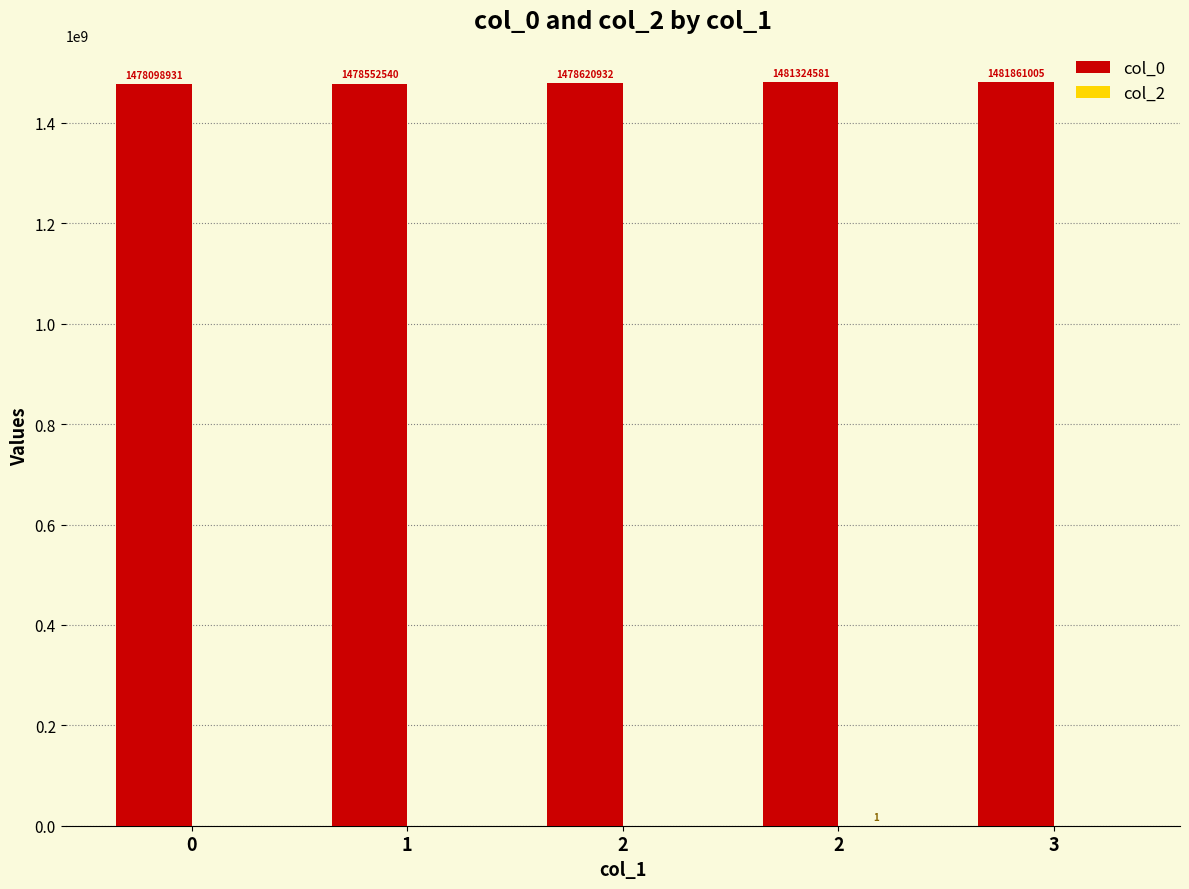

How many distinct data groups are displayed?

2